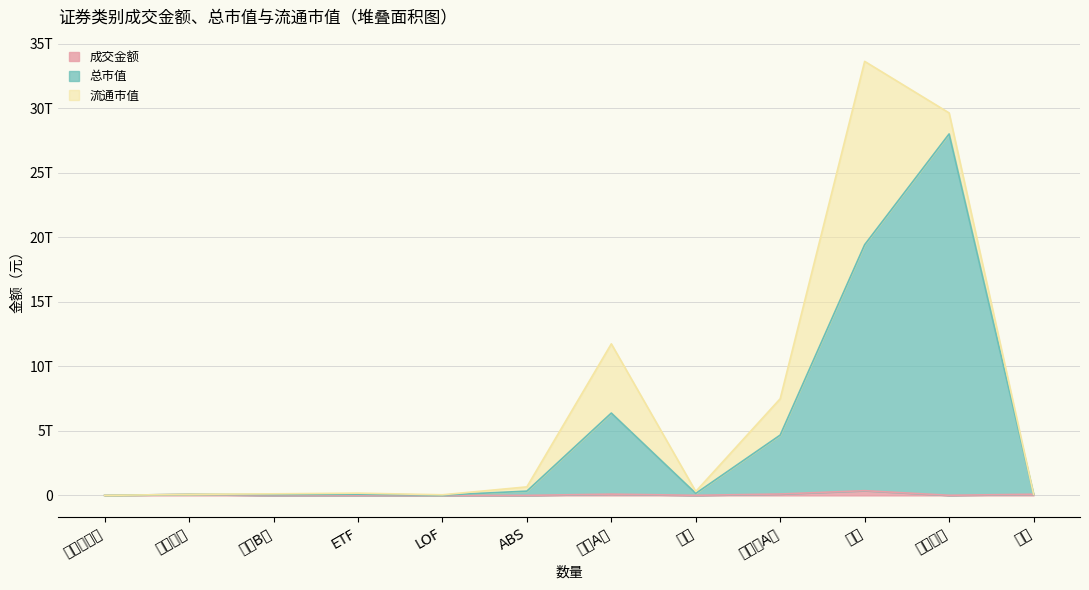

Which series has the widest spread of values?

总市值